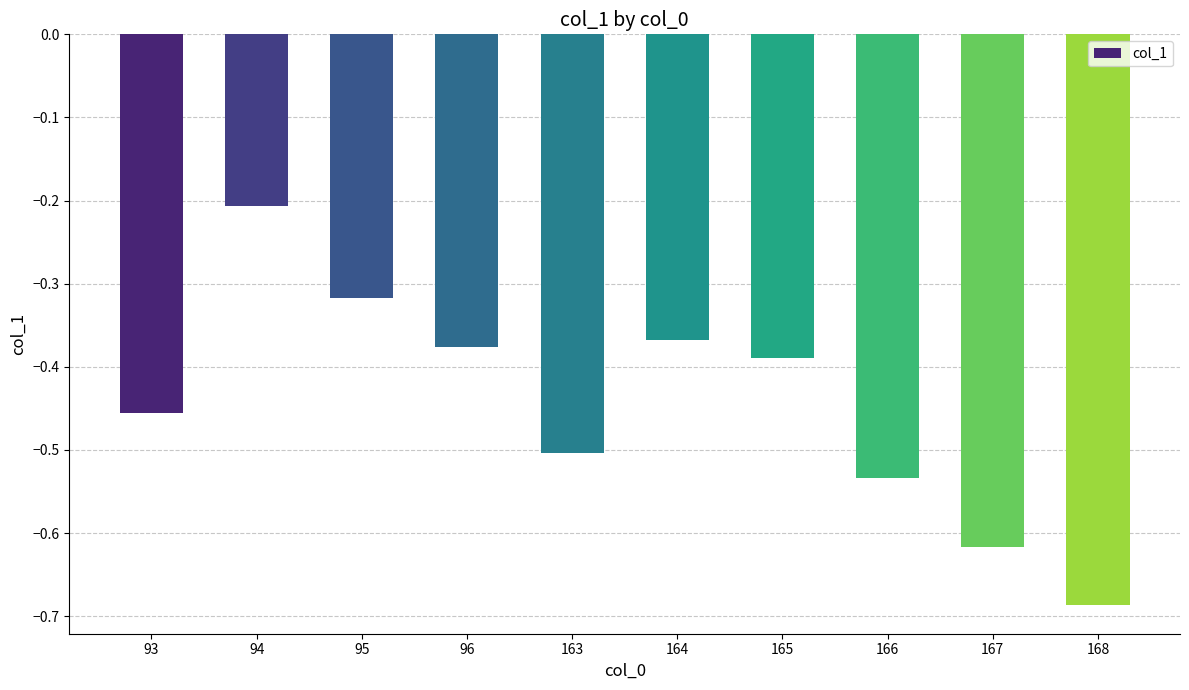

Are the bars horizontal?

No